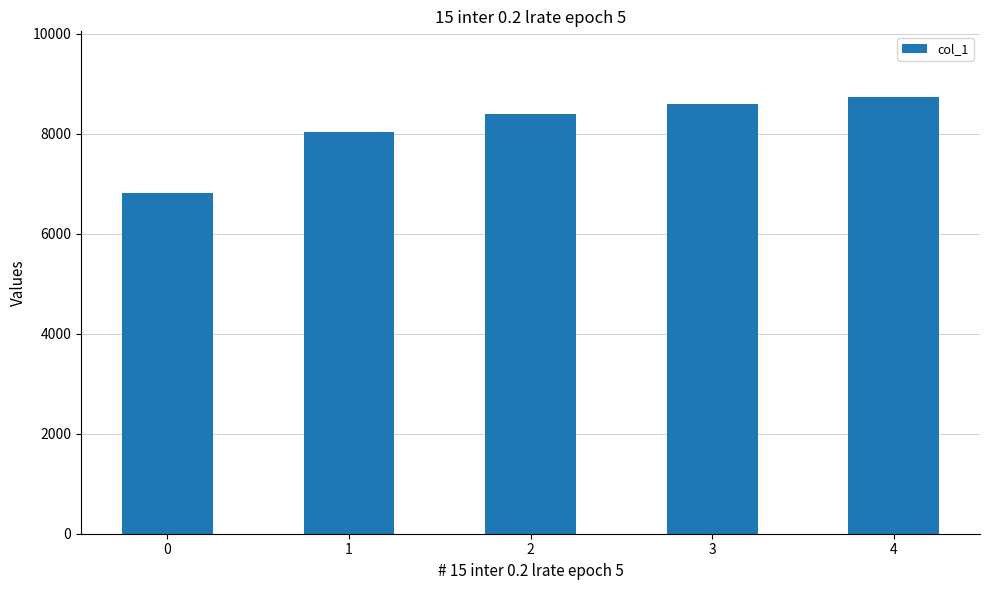

Rank the categories by value from highest to lowest.

4, 3, 2, 1, 0